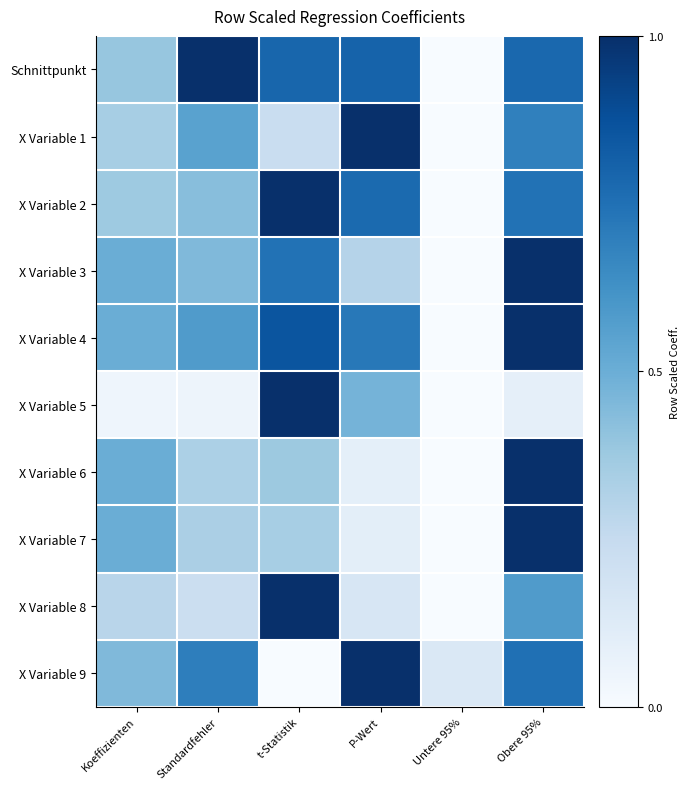

List the series in order of their peak value, highest first.

Schnittpunkt, X Variable 1, X Variable 2, X Variable 3, X Variable 4, X Variable 5, X Variable 6, X Variable 7, X Variable 8, X Variable 9